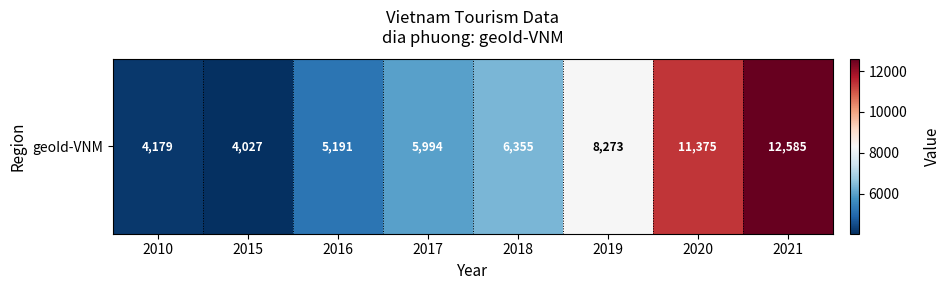

How many series are shown in this chart?

1